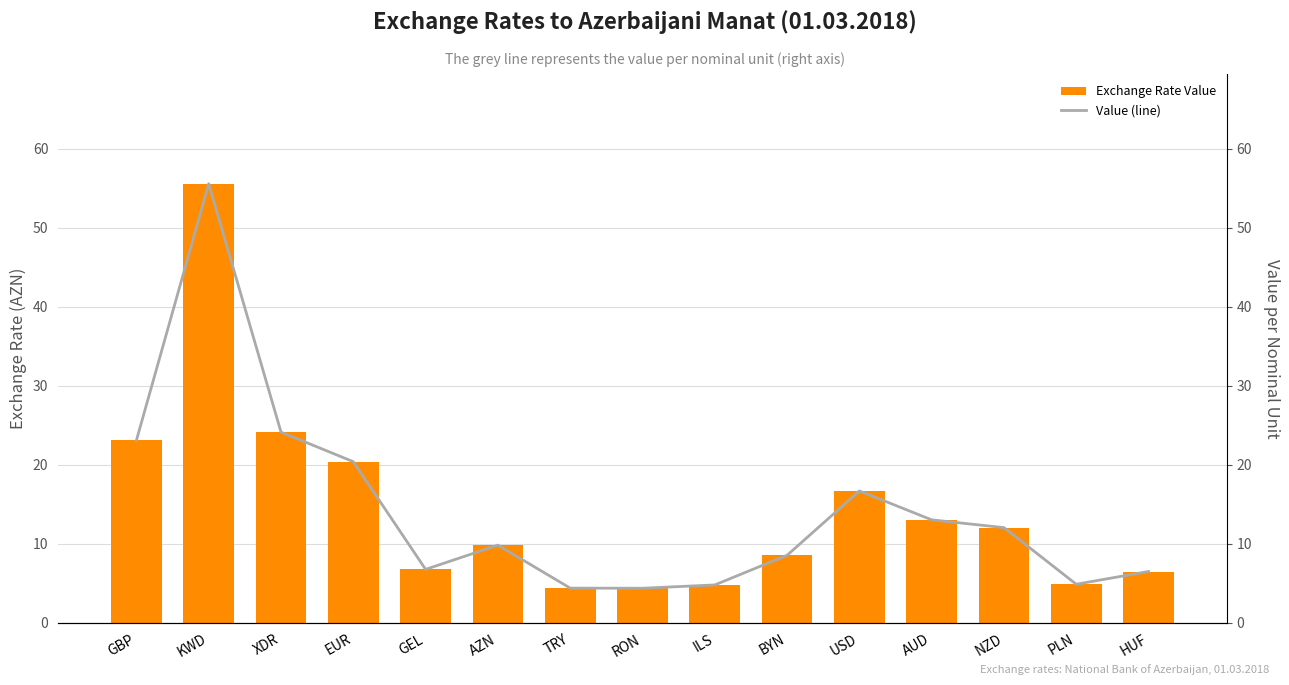

Count the number of data series in this chart.

2